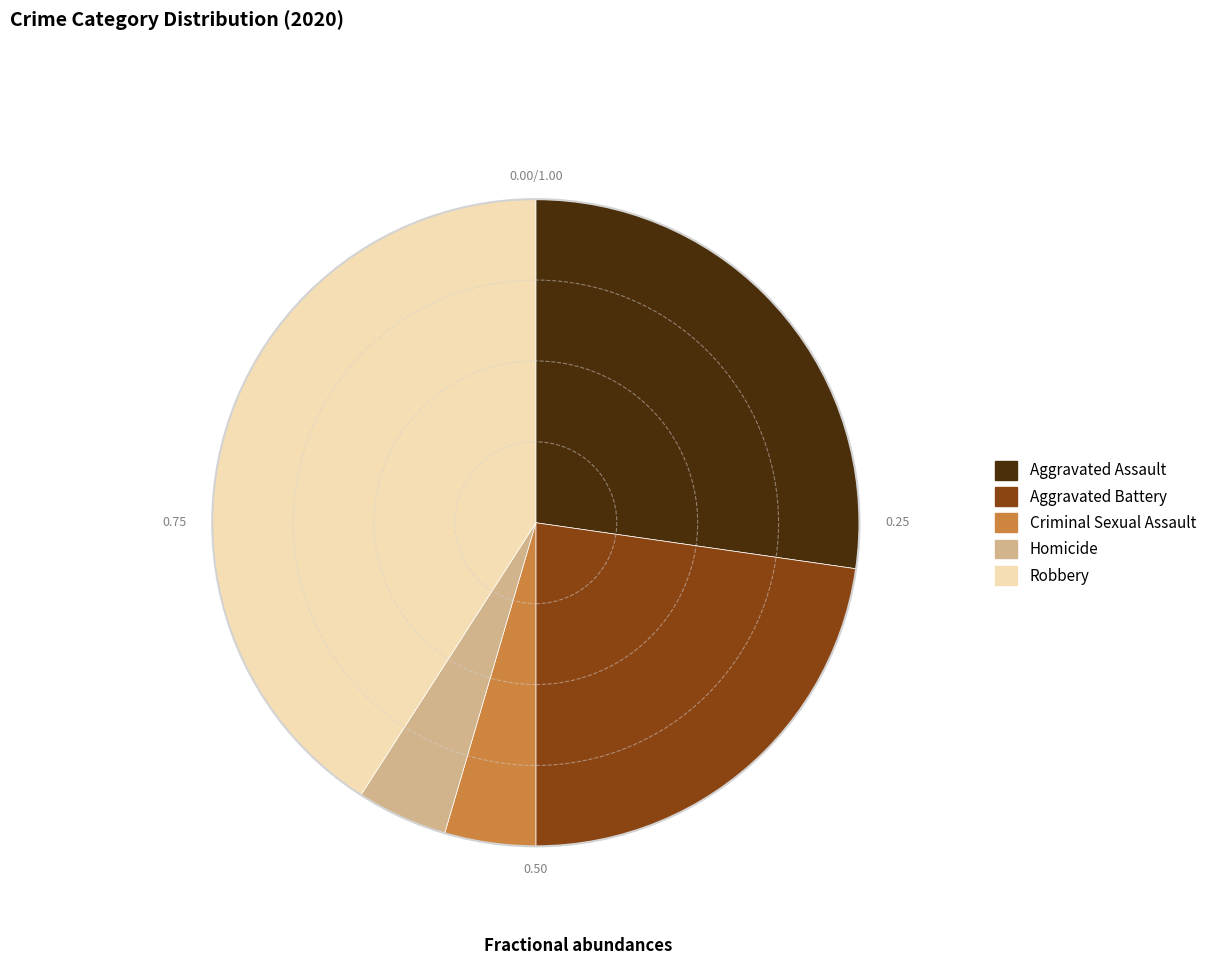

Which has a higher value, Aggravated Battery or Criminal Sexual Assault?

Aggravated Battery